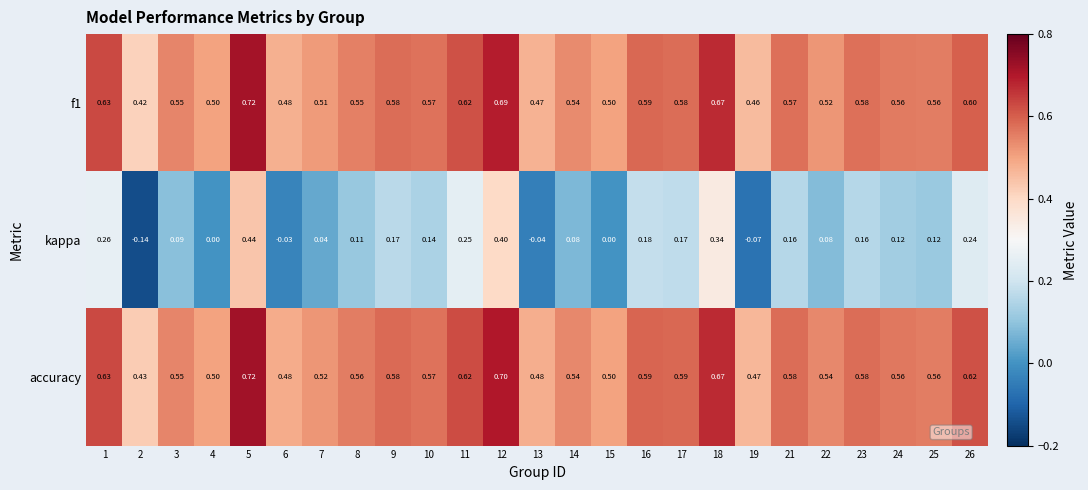

Is the value of accuracy at 19 greater than the value of kappa at 25?

Yes